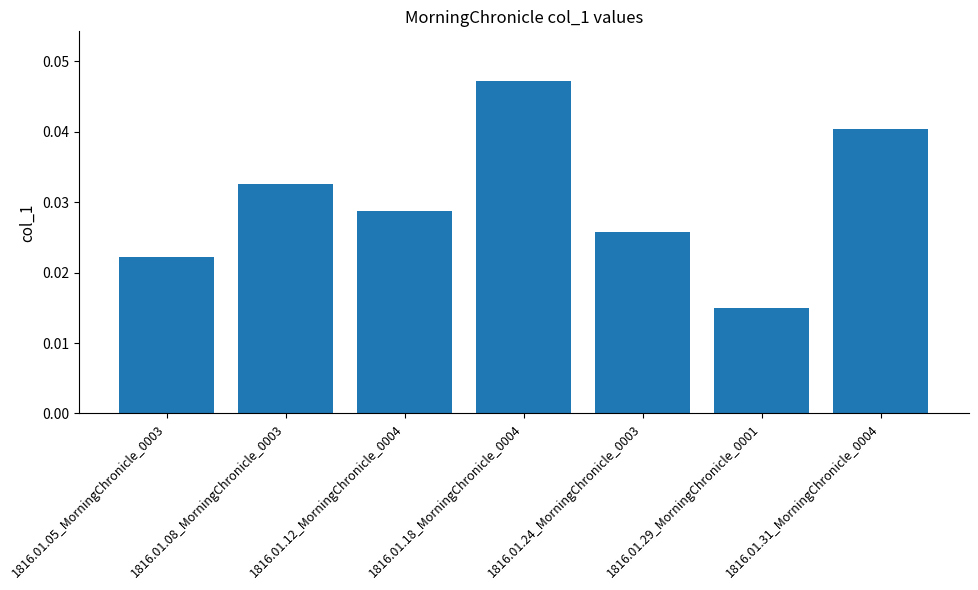

Is it true that the value at 1816.01.18_MorningChronicle_0004 is 0.1?

False